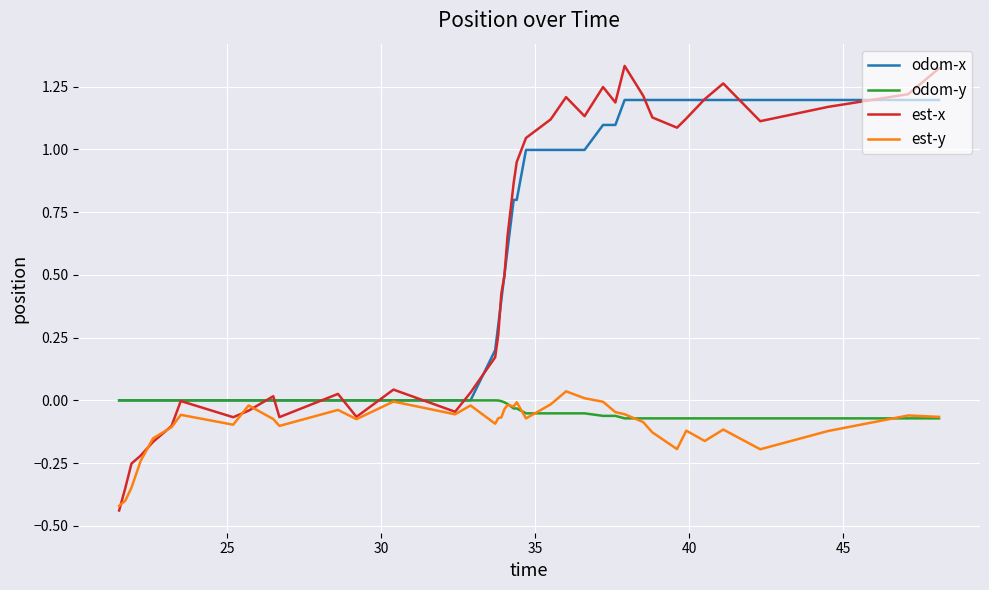

Which series has the widest spread of values?

est-x